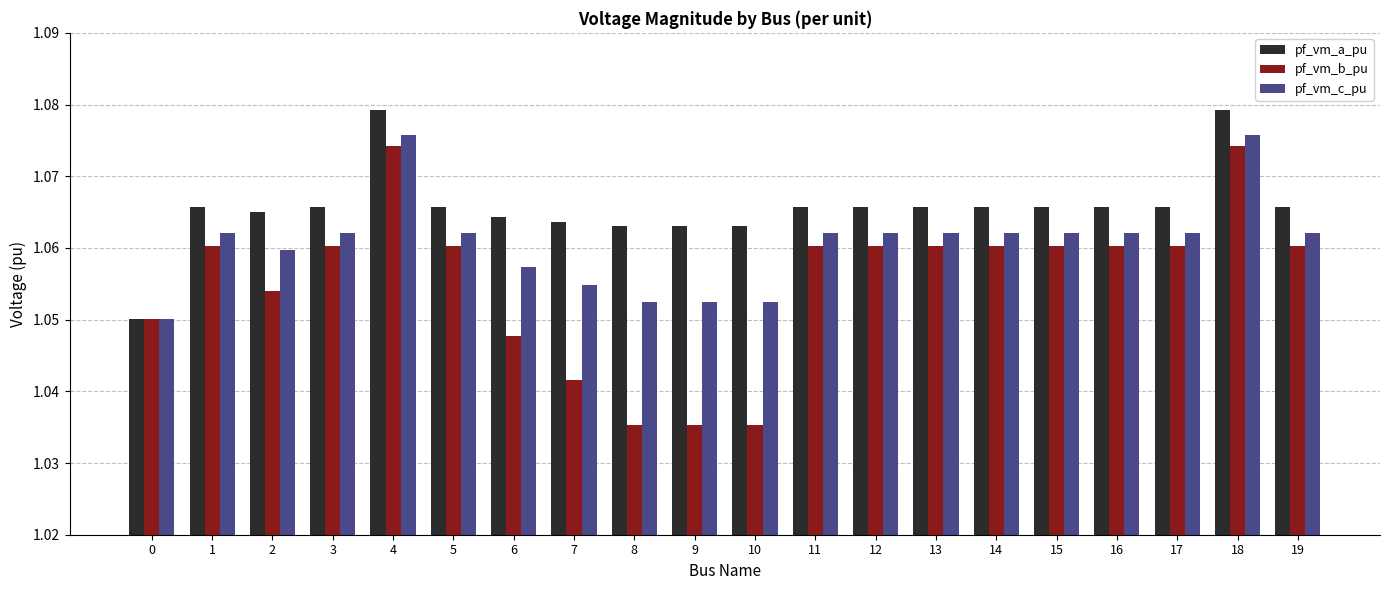

Is the value of pf_vm_c_pu at 10 greater than the value of pf_vm_b_pu at 16?

No